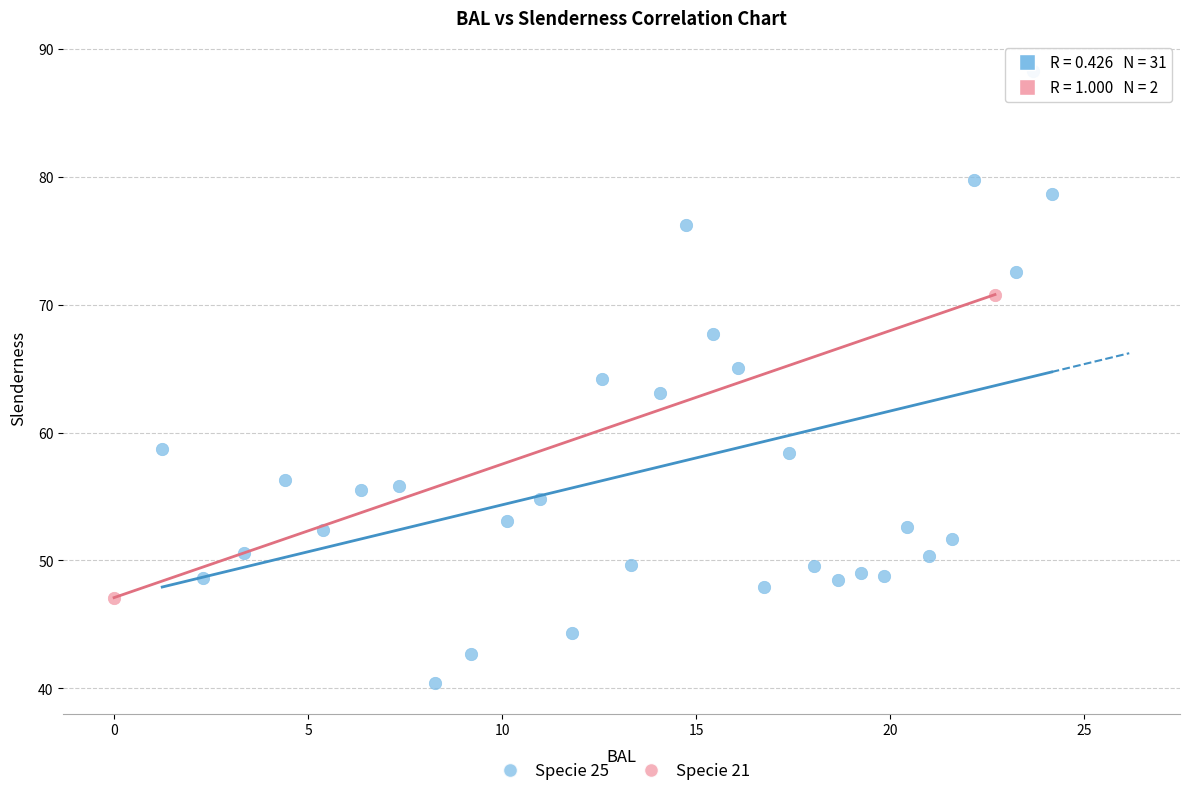

What are all the series names shown in the legend?

Specie 25, Specie 21